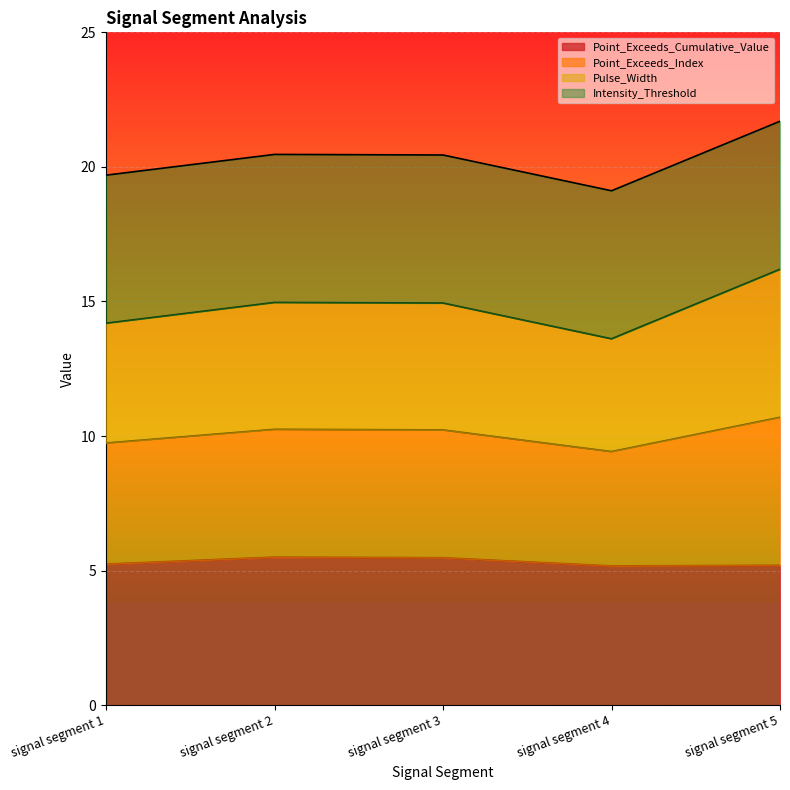

True or false: Point_Exceeds_Cumulative_Value and Point_Exceeds_Index cross at least once.

False